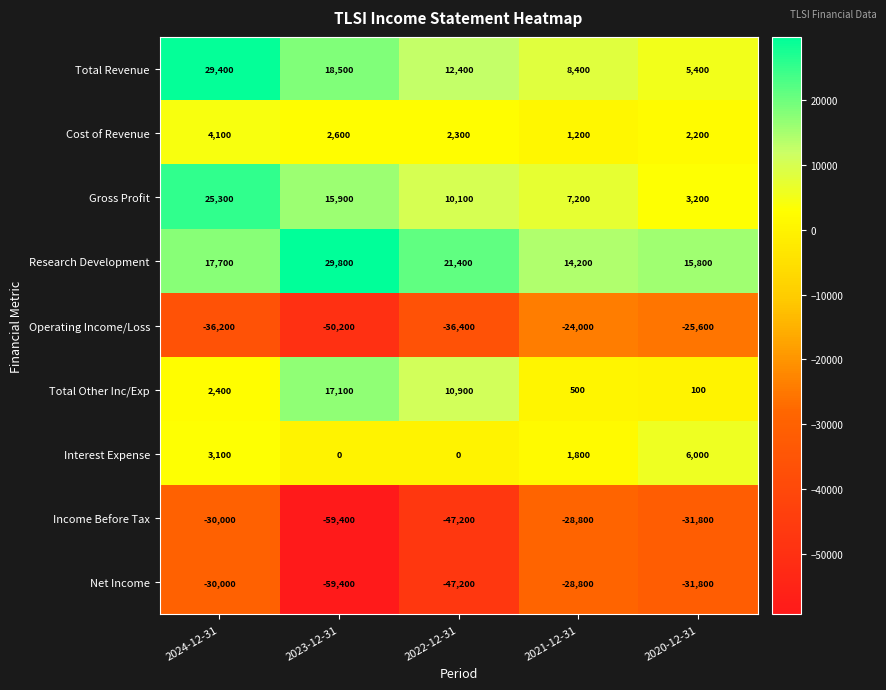

At which category is the sum across all series the highest?

2024-12-31